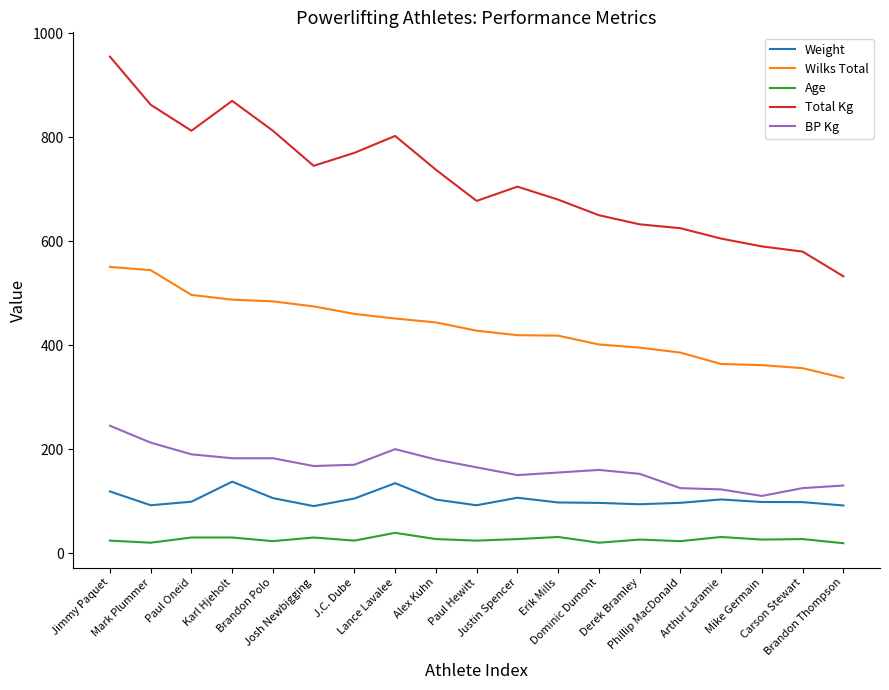

At which category does Weight reach its first local peak?

Karl Hjeholt